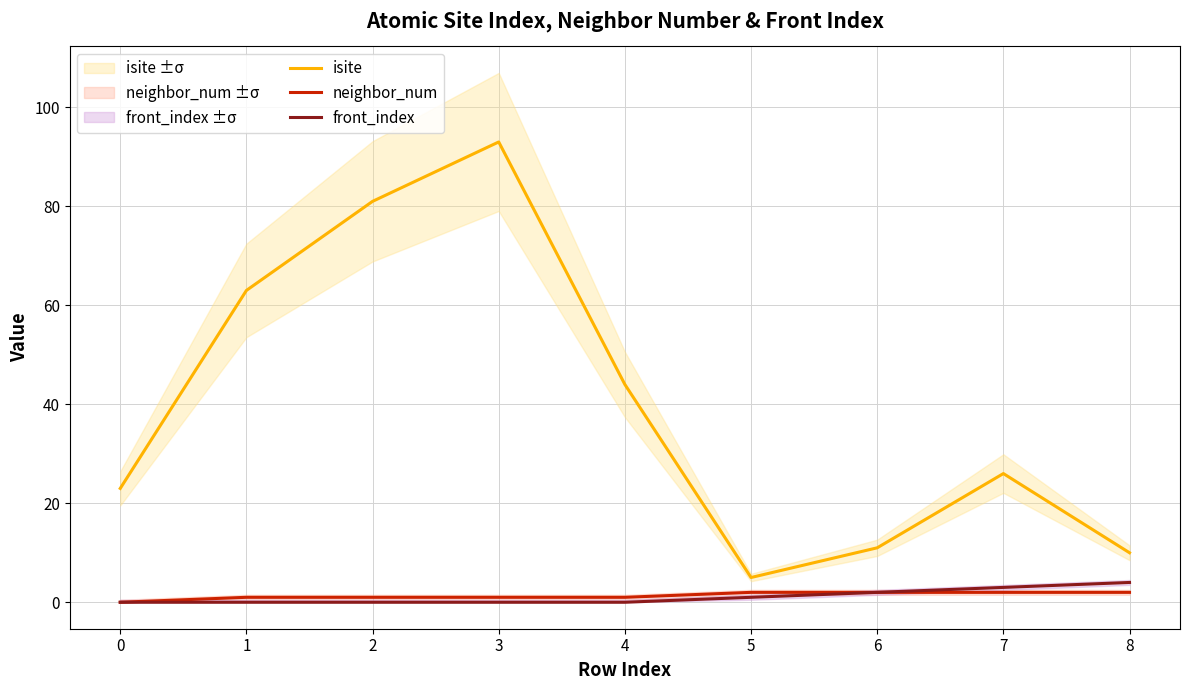

True or false: isite and front_index cross at least once.

False